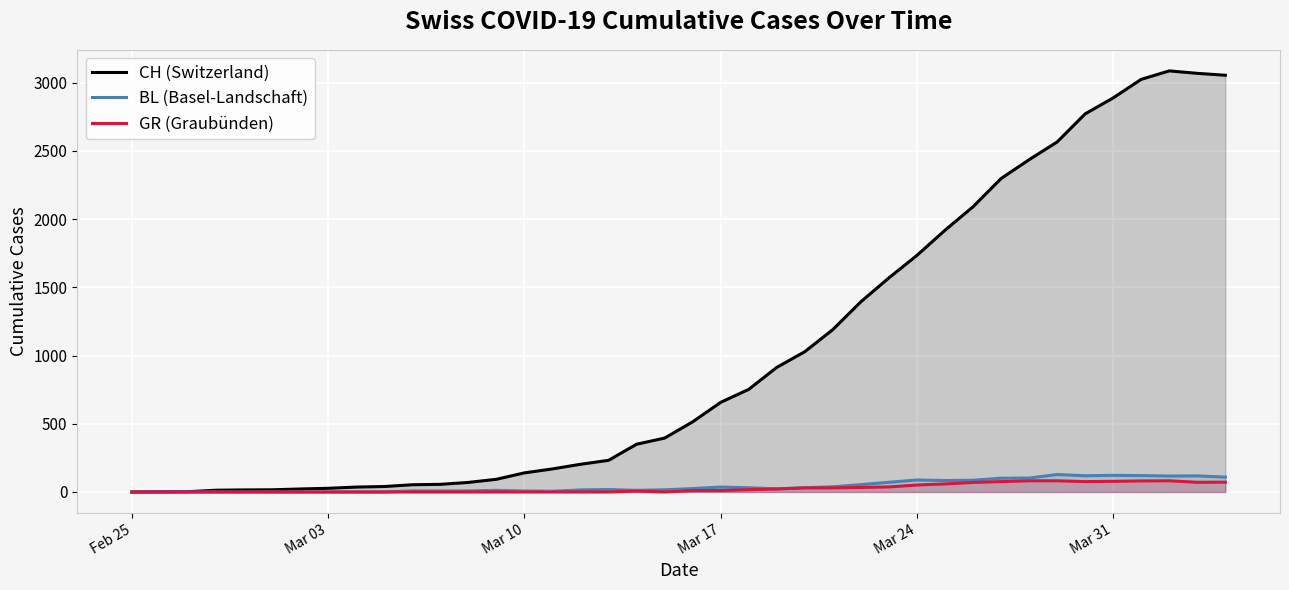

Which series has the largest range (max minus min)?

CH (Switzerland)